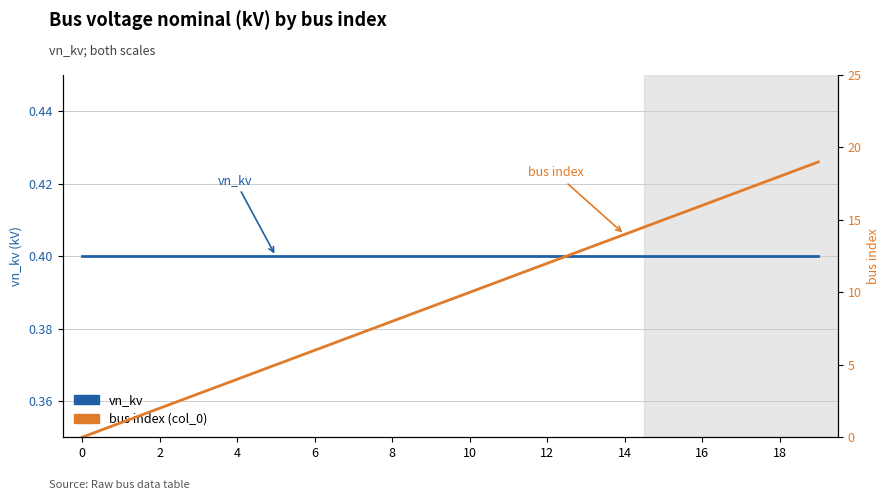

Between 8 and 0, which is larger?

8